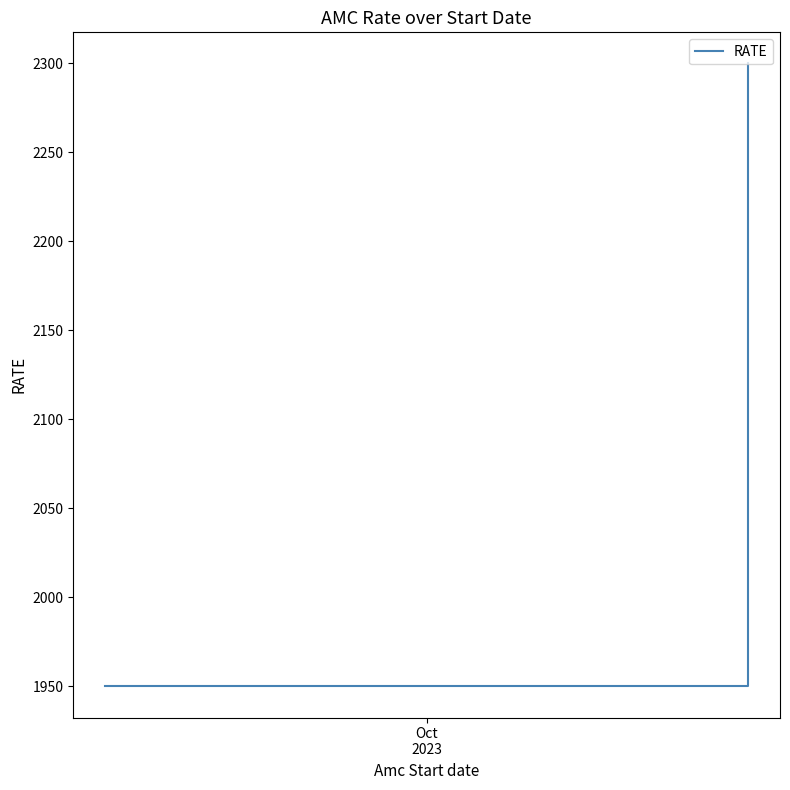

What is the approximate value at Oct
2023, to the nearest 50?

1950